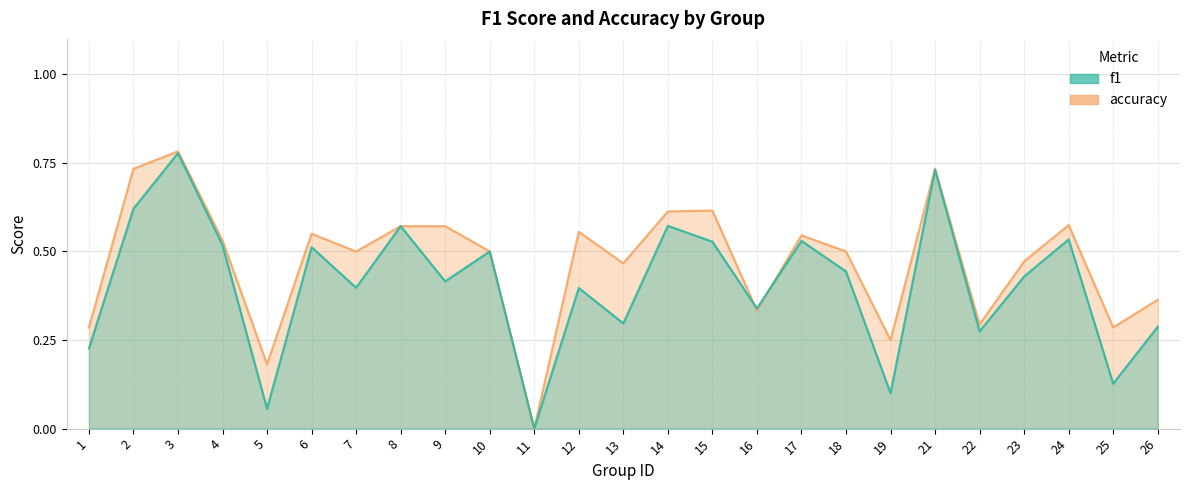

Between which two adjacent categories do accuracy and f1 first intersect?

15 and 16